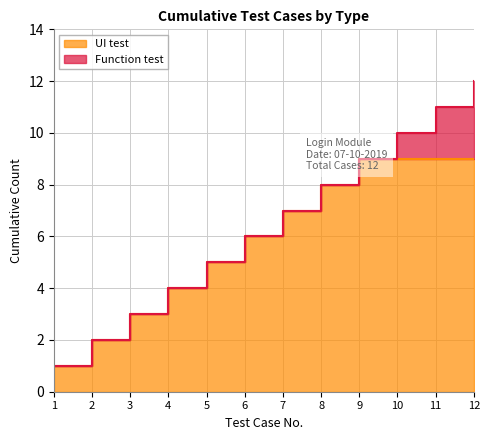

The chart shows a value of 1 at 2. True or false?

False